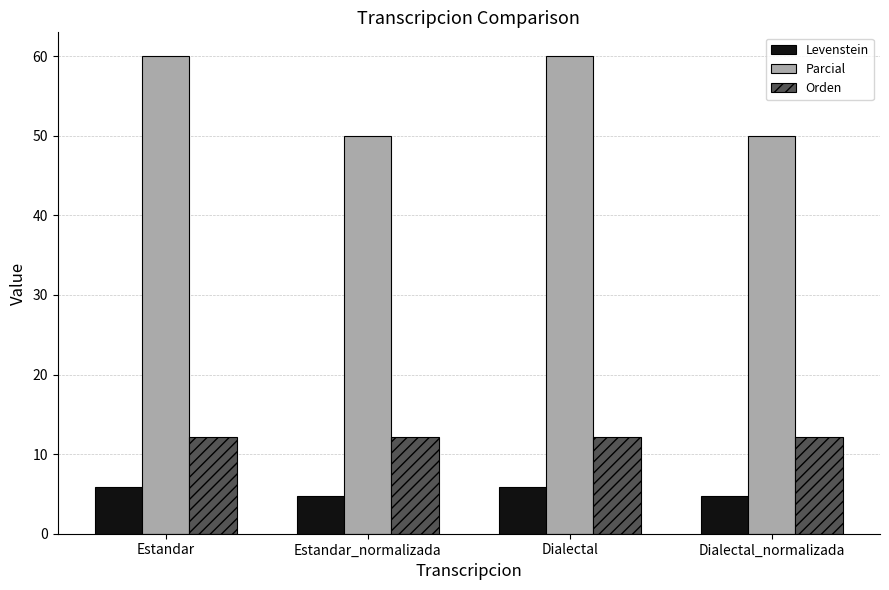

True or false: Orden has a value of 6.2 at Dialectal.

False